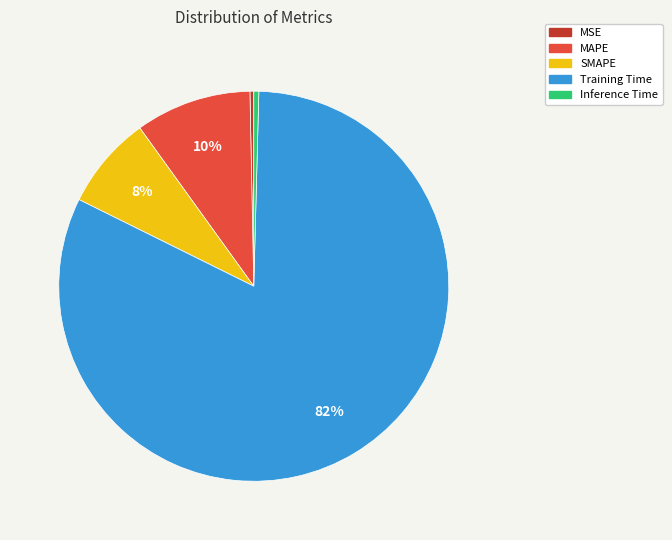

To the nearest percent, what is the difference between the largest and smallest slice percentages?

82%